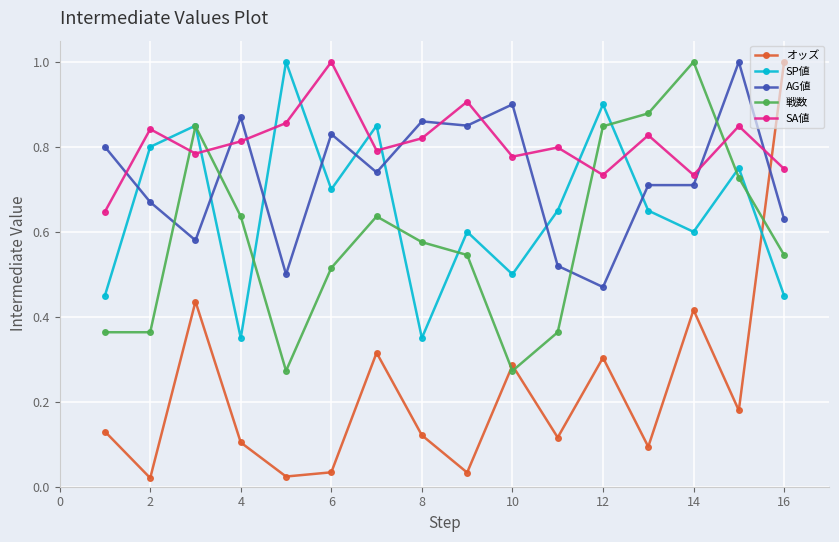

How many times do オッズ and AG値 cross each other?

1